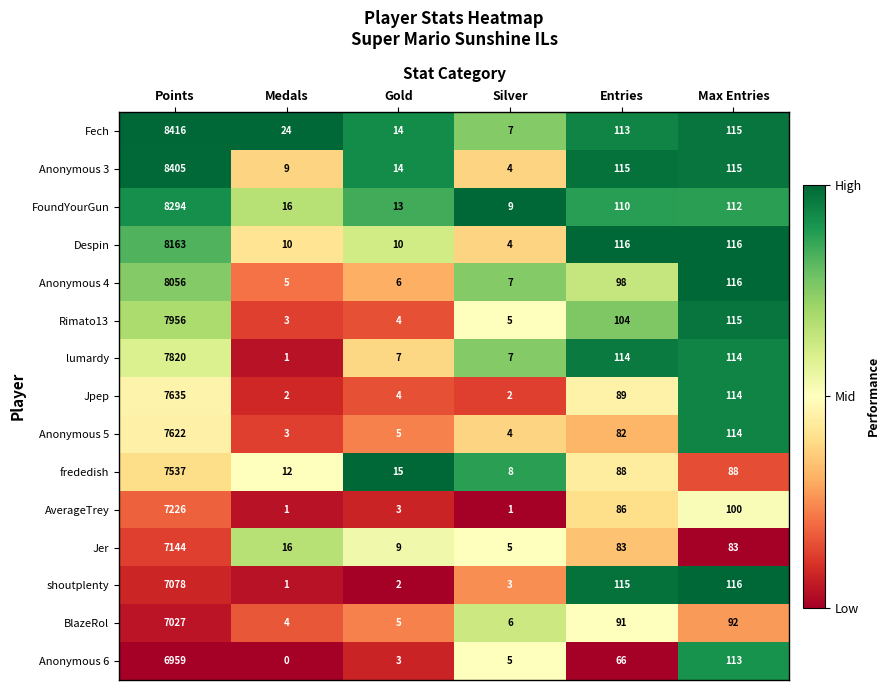

Which series has the widest spread of values?

Fech